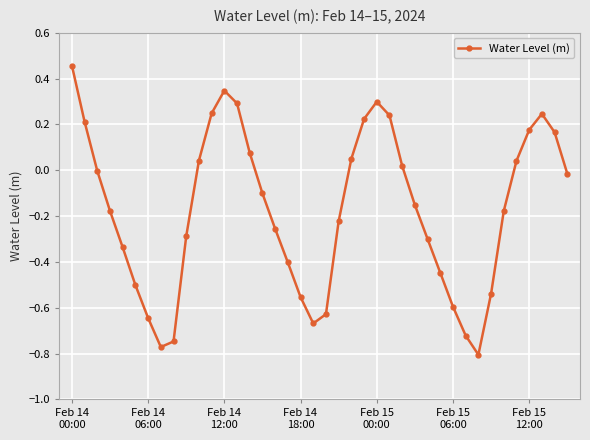

Does the chart have visible grid lines?

Yes